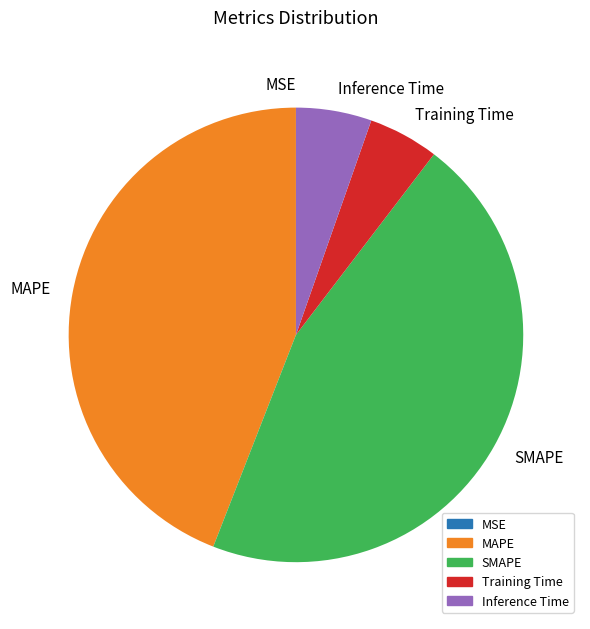

Is there any slice that represents more than half of the pie?

No